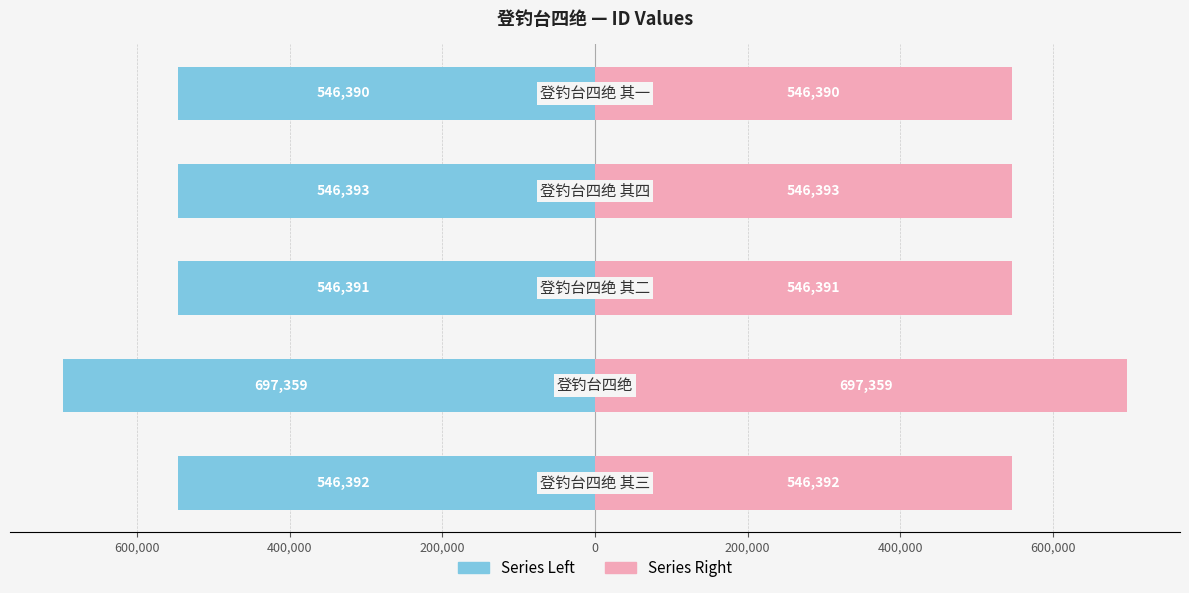

What is the maximum value shown in the chart?

697359